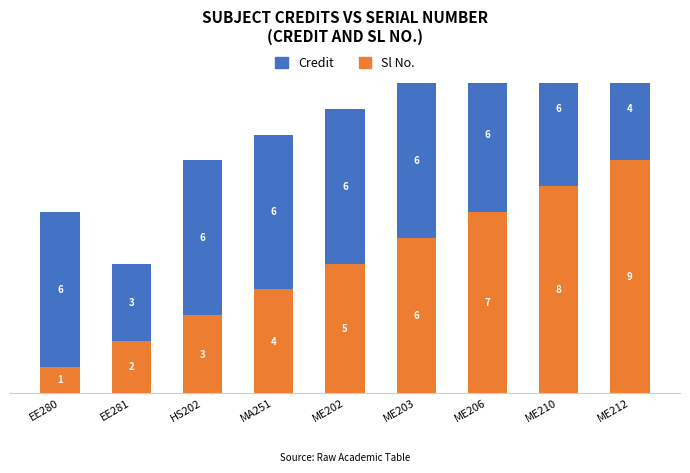

How many data points in Sl No. are less than 5?

4